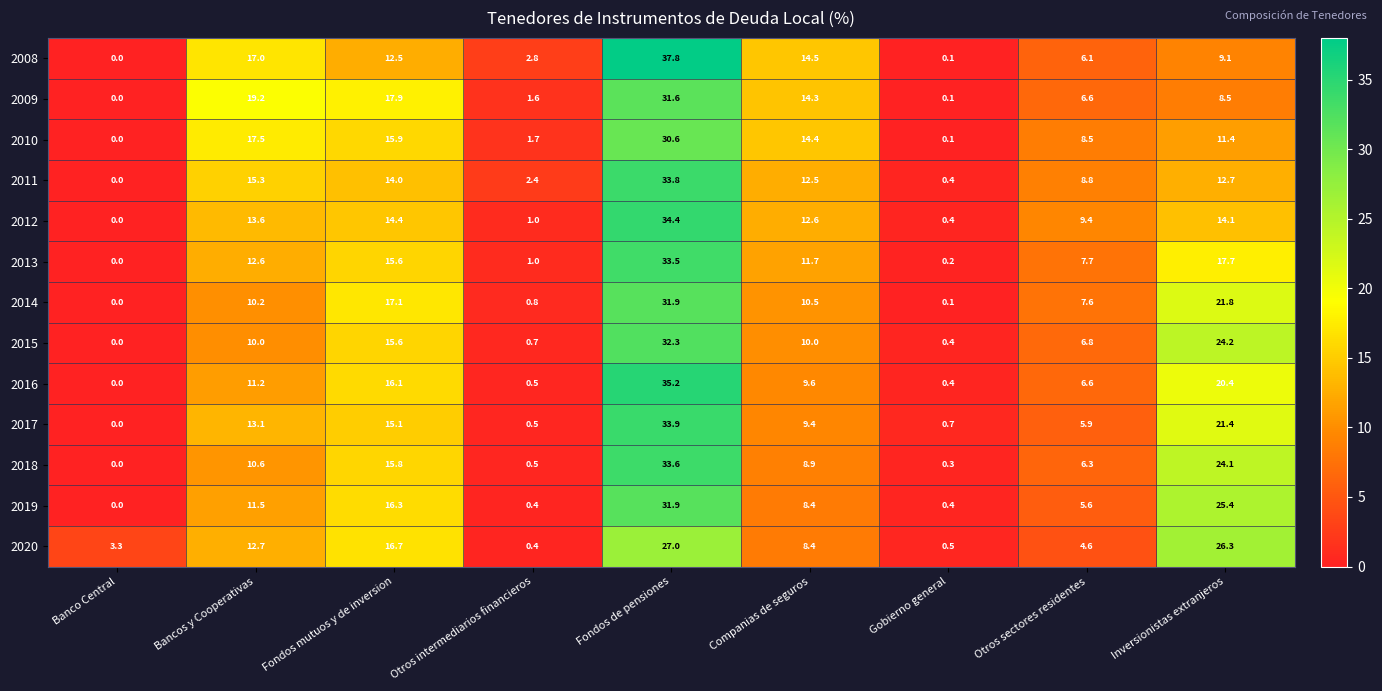

What value does the 2012 series have at Fondos de pensiones?

34.4